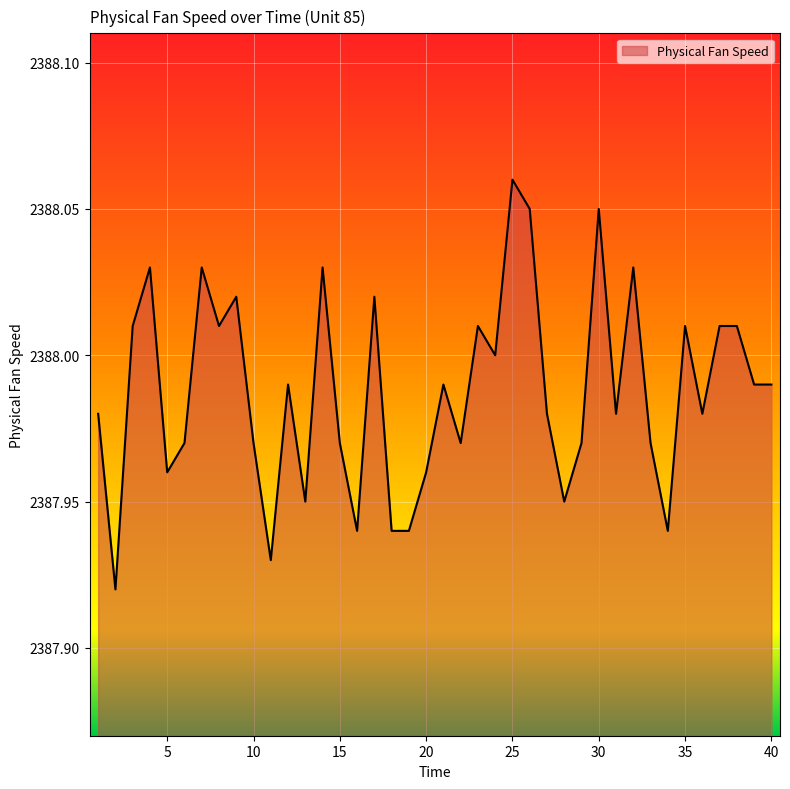

What is the difference between the maximum and minimum values?

0.1